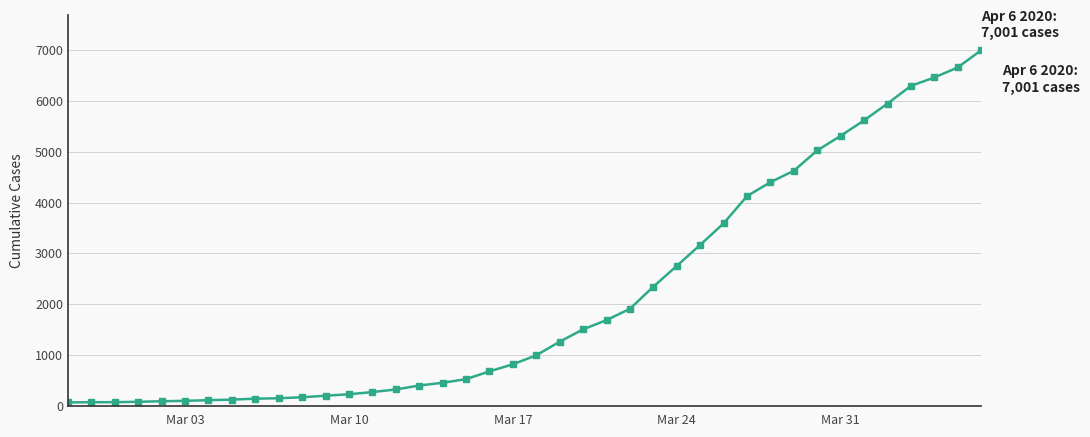

What is the greatest value displayed?

7001